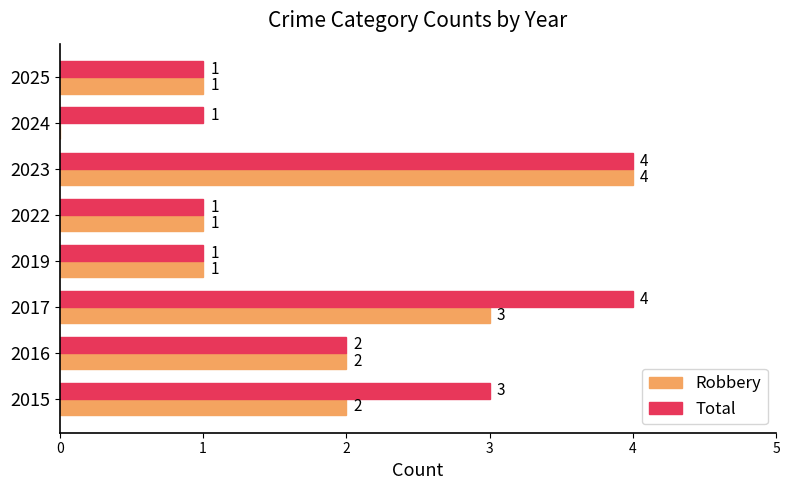

Which series changed the most between 2016 and 2024?

Robbery